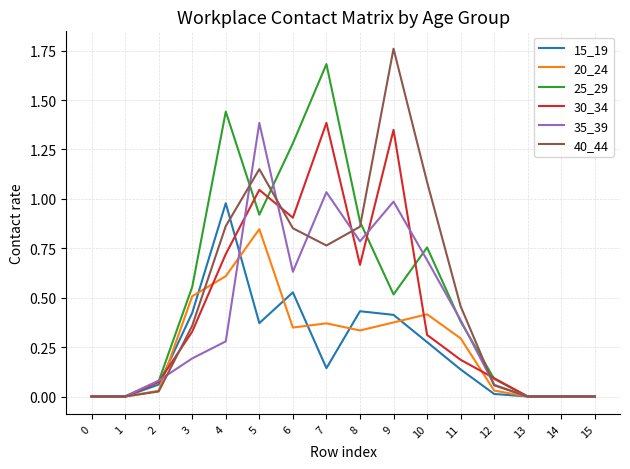

Does the chart display data point markers on the line(s)?

No